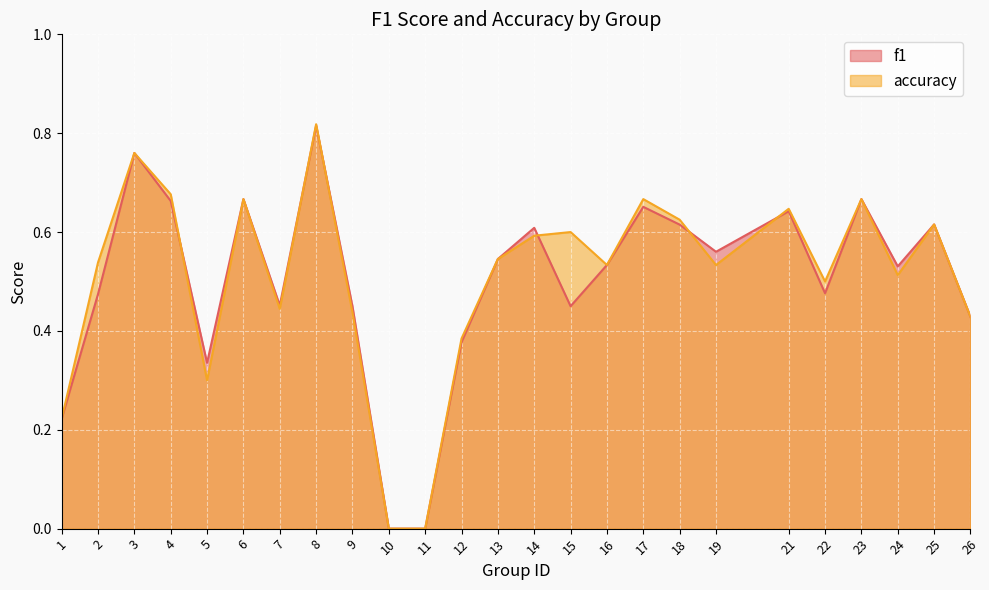

Count the number of data series in this chart.

2